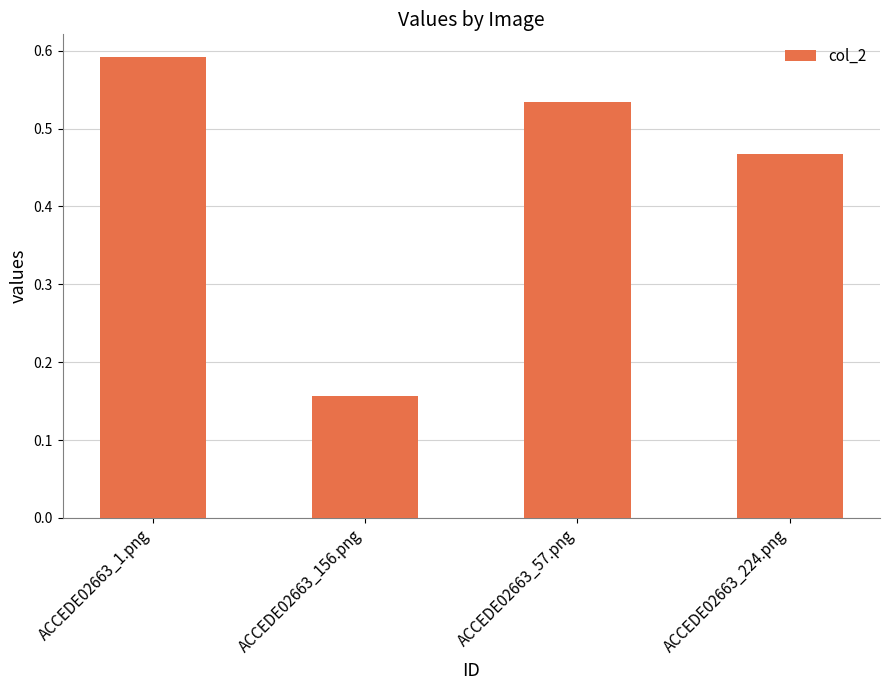

What is the label of the 4th bar from the right?

ACCEDE02663_1.png